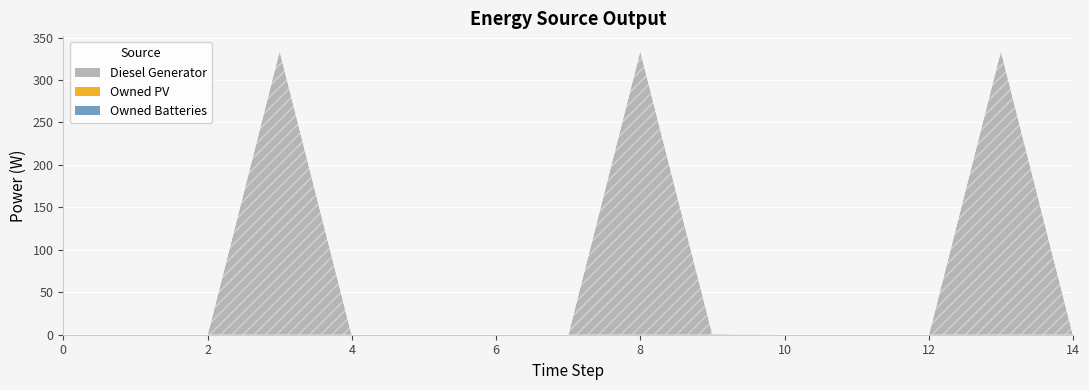

Count the number of data series in this chart.

3